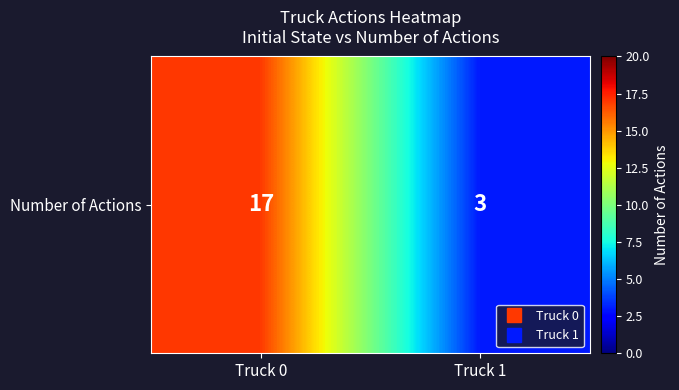

What is the minimum value shown in the chart?

3